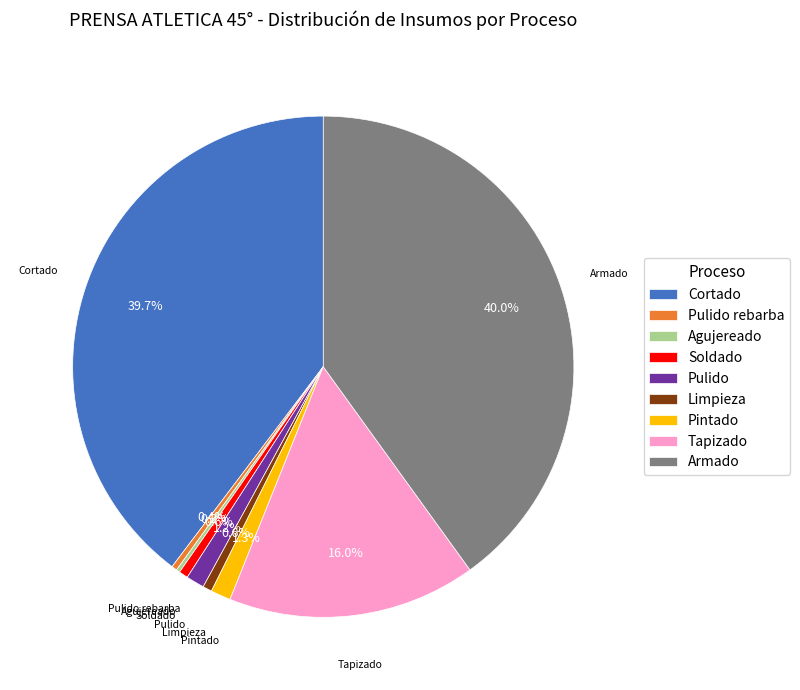

What portion of the pie excludes Soldado?

99.4%